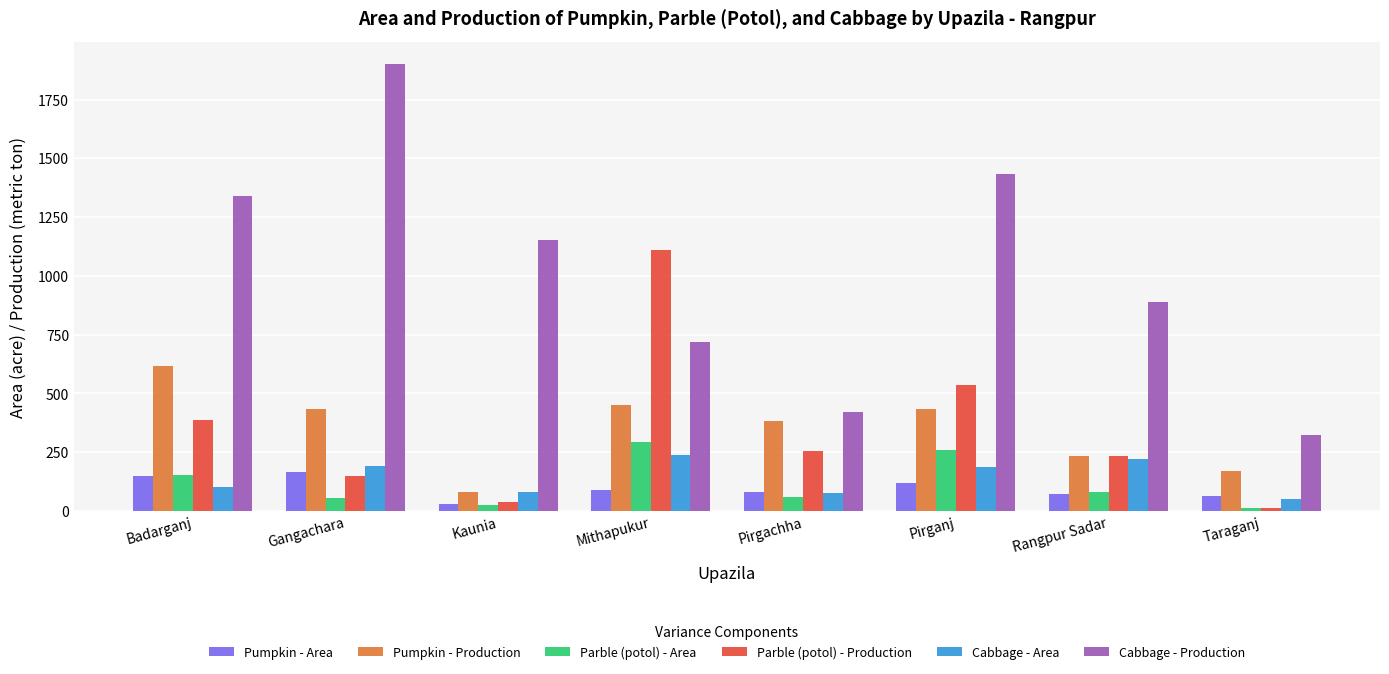

Rank the categories by Cabbage - Production value from lowest to highest.

Taraganj, Pirgachha, Mithapukur, Rangpur Sadar, Kaunia, Badarganj, Pirganj, Gangachara